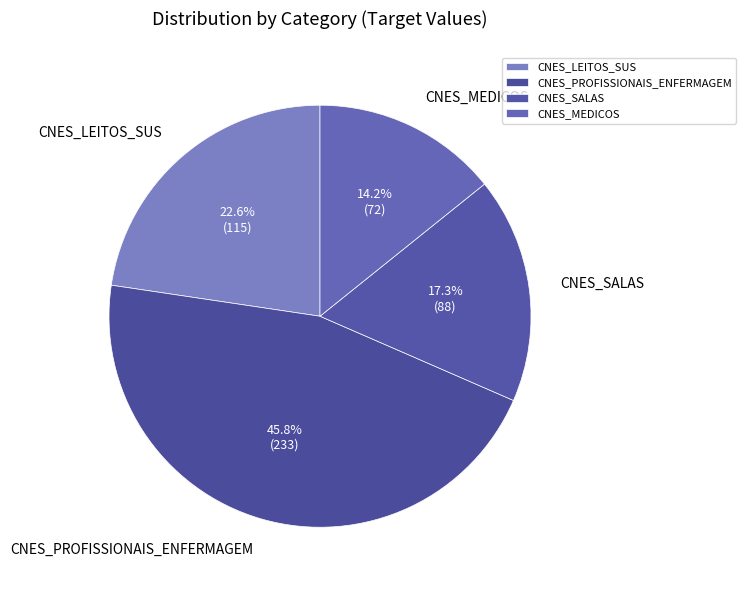

Count the number of slices in the pie.

4